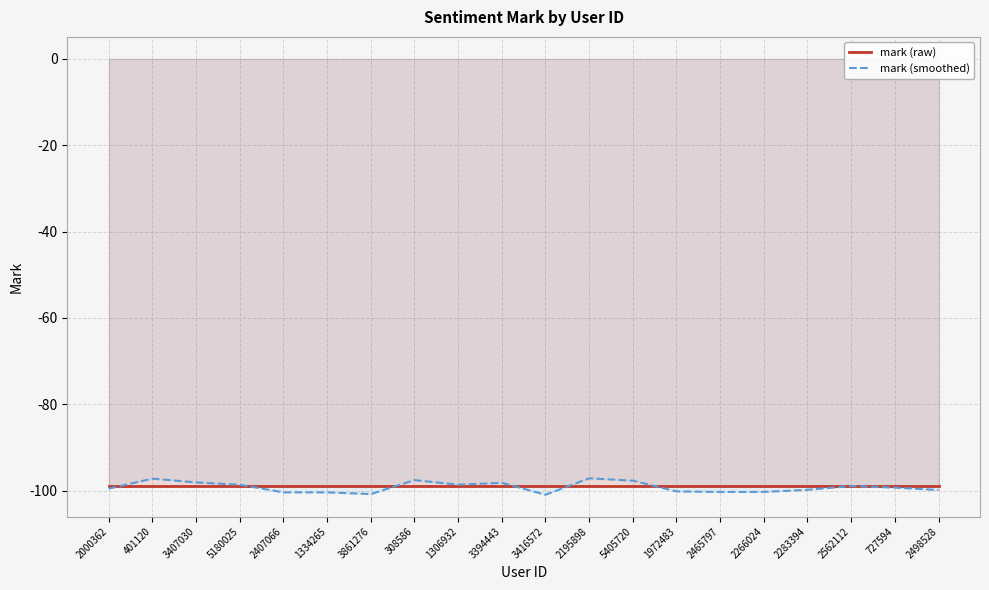

How many values in the mark (smoothed) series are below -99?

11